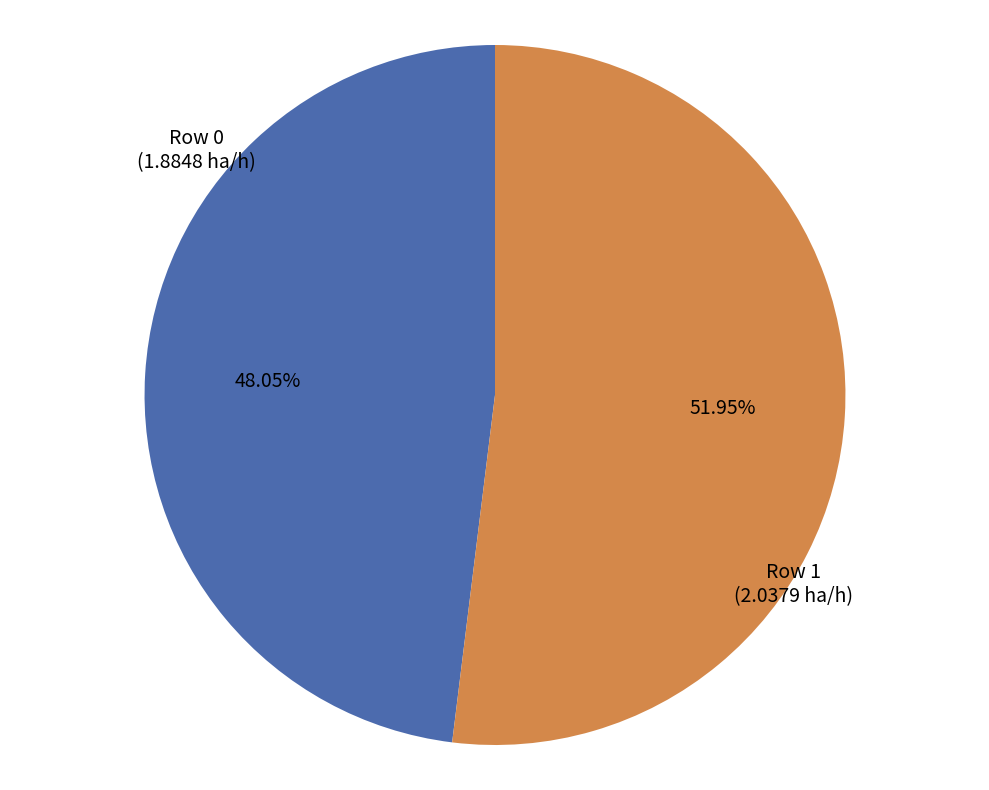

Which category accounts for the majority?

Row 1 (2.0379 ha/h)